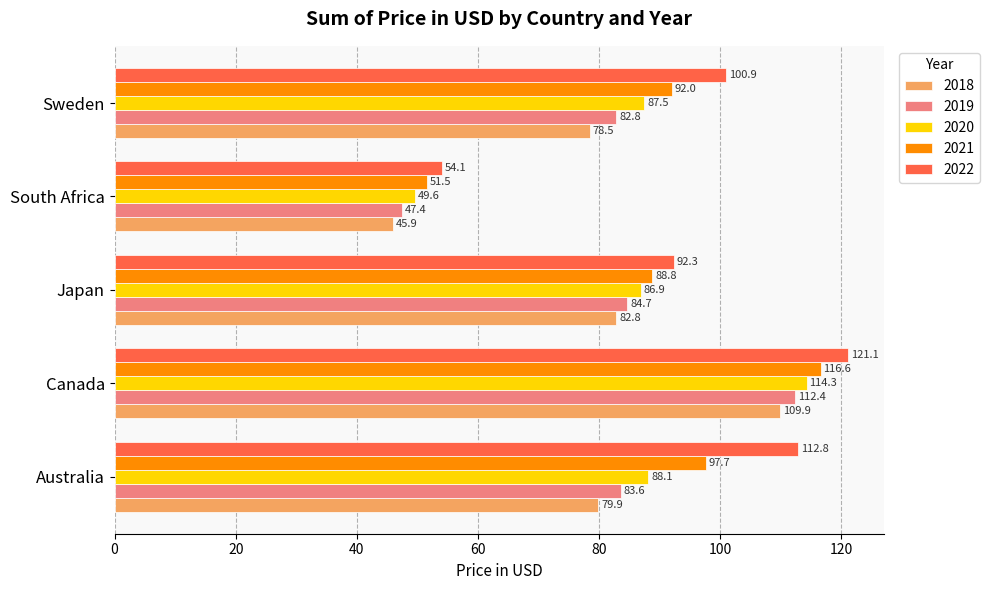

Which series changed the most between Canada and Japan?

2022